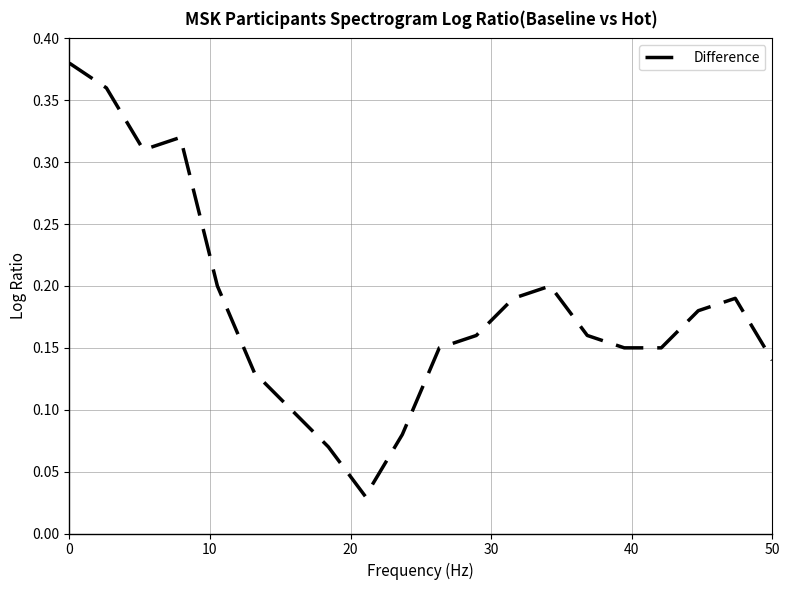

Is this an area chart (filled region under the line)?

No